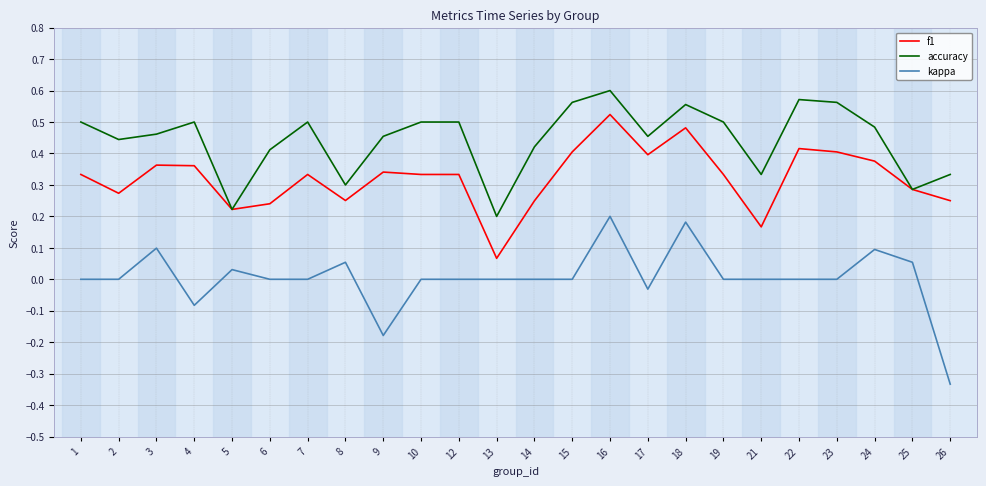

The accuracy series shows 0.2 at 21. True or false?

False